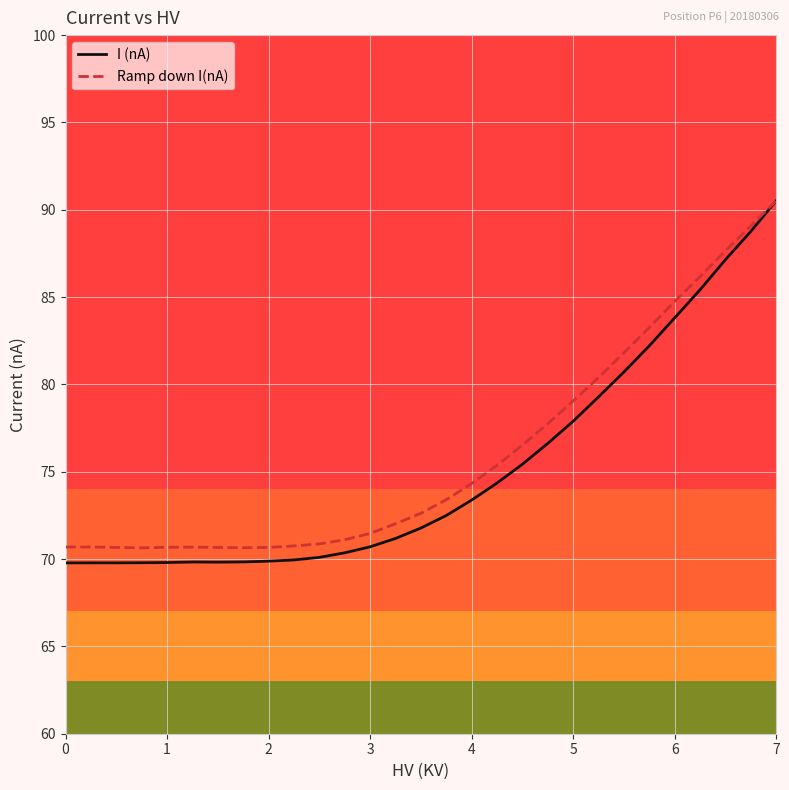

Which series has the widest spread of values?

I (nA)